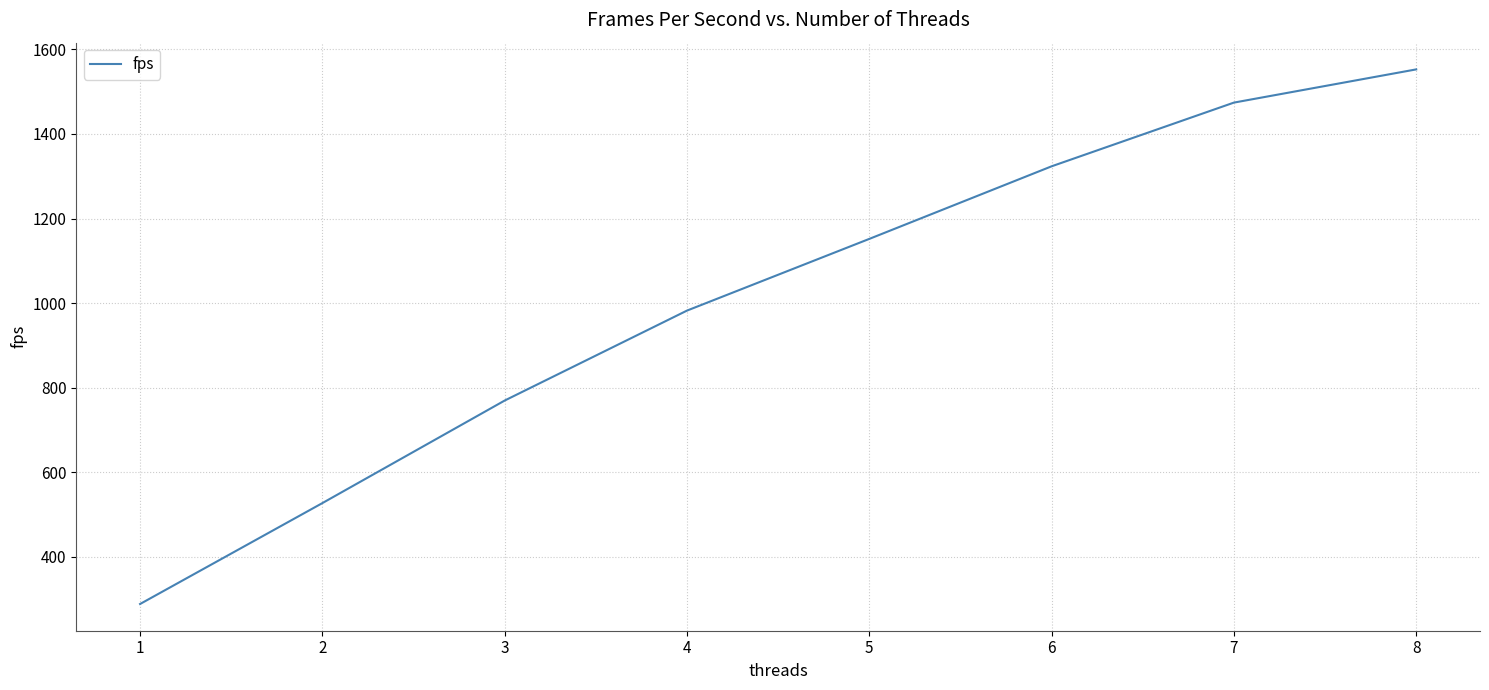

Reading left to right, what are all the values shown in this chart?

1=288.9	2=527.4	3=769.8	4=982.4	5=1151.9	6=1323.5	7=1474.1	8=1552.6